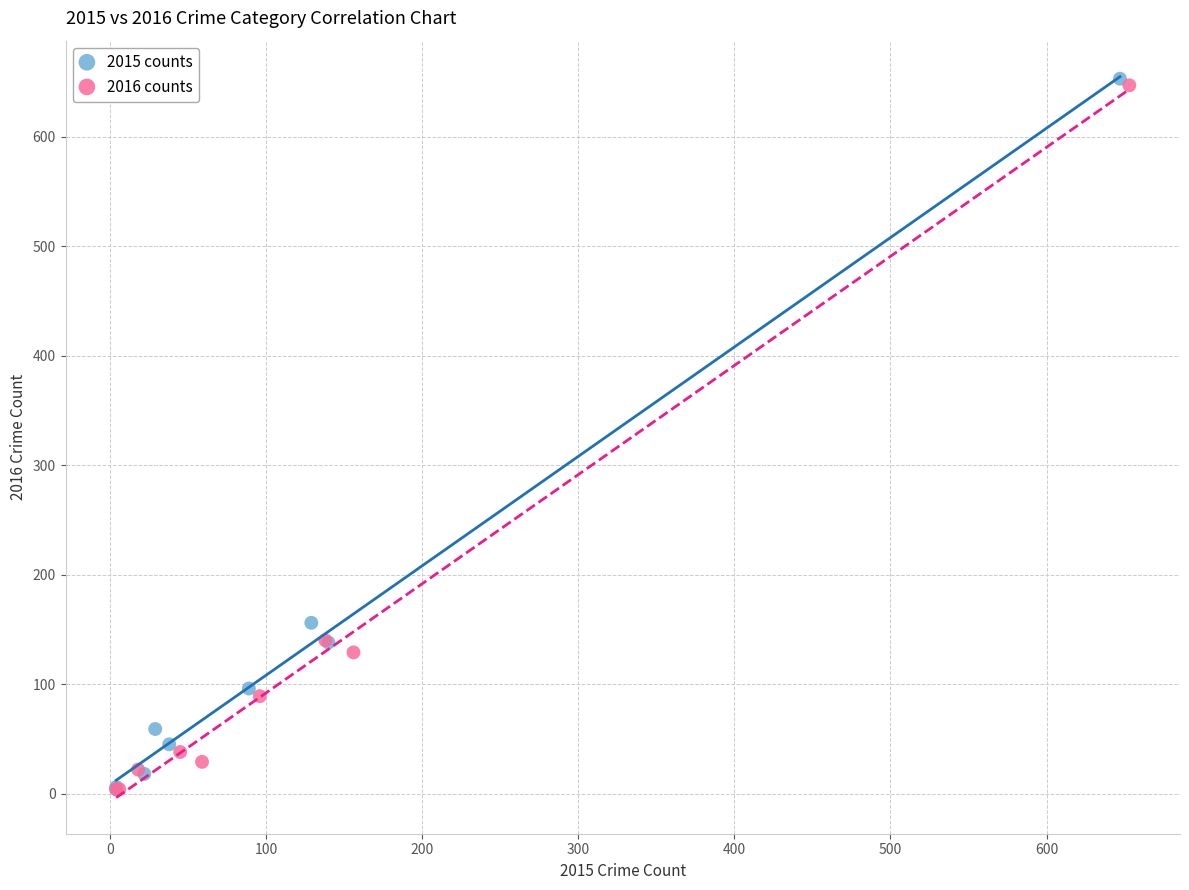

Which series has the widest spread of Y values?

2015 counts